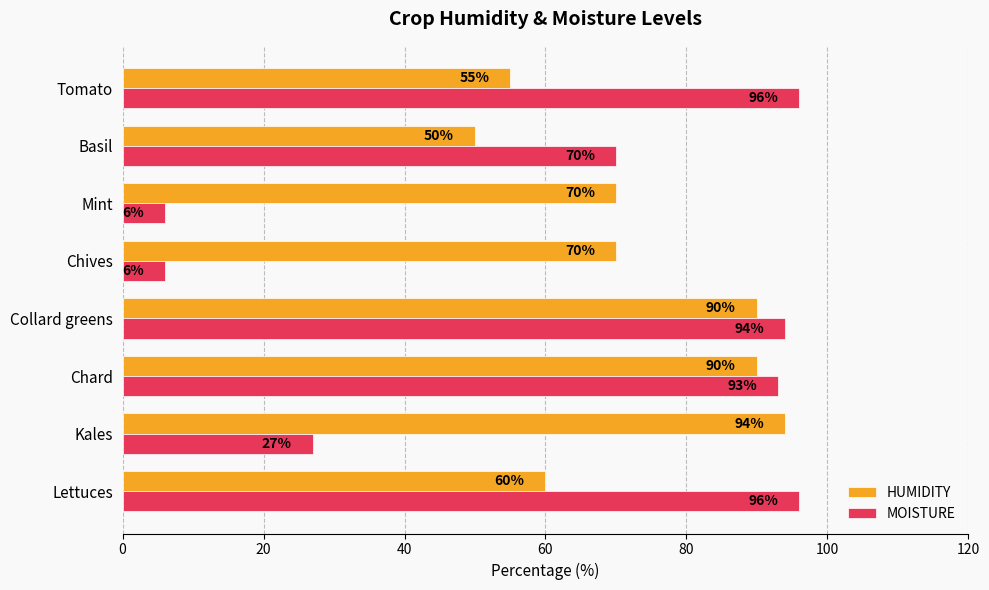

At which category is the sum across all series the highest?

Collard greens